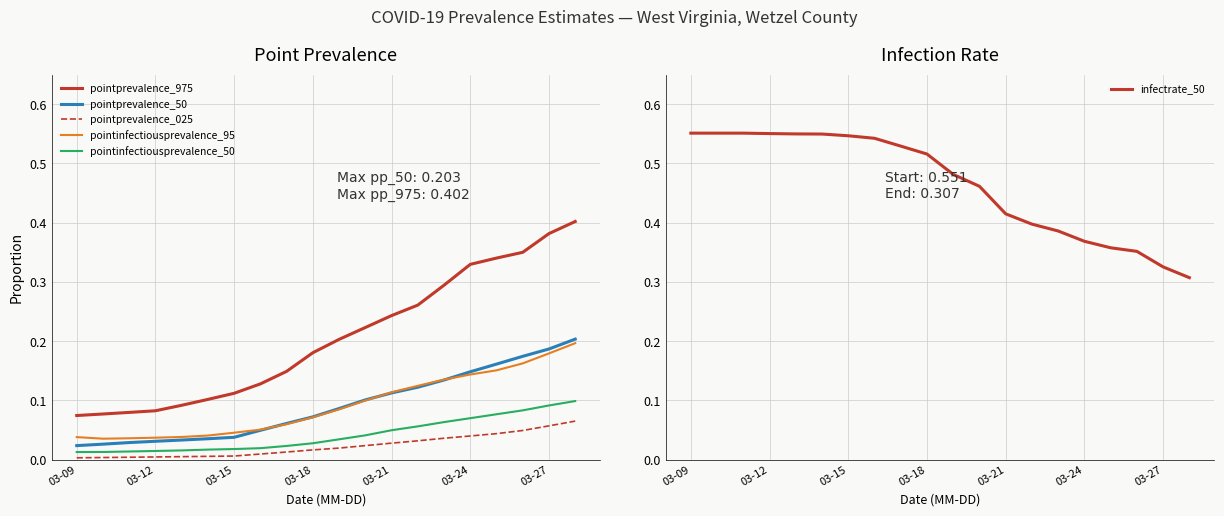

True or false: pointinfectiousprevalence_50 and pointprevalence_975 cross at least once.

False